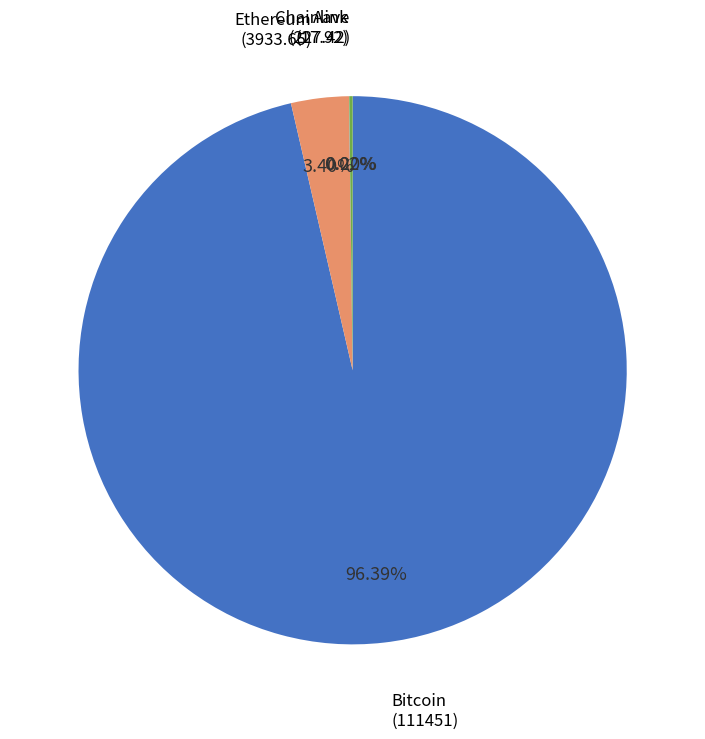

Does any single category account for the majority?

Yes